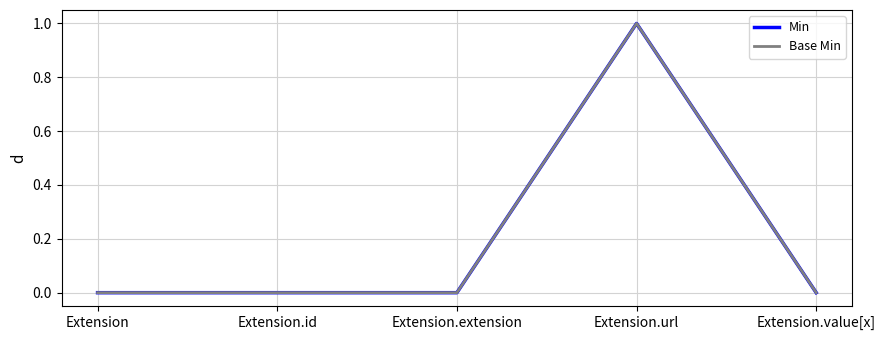

The value of Base Min at Extension.extension is 0. True or false?

True